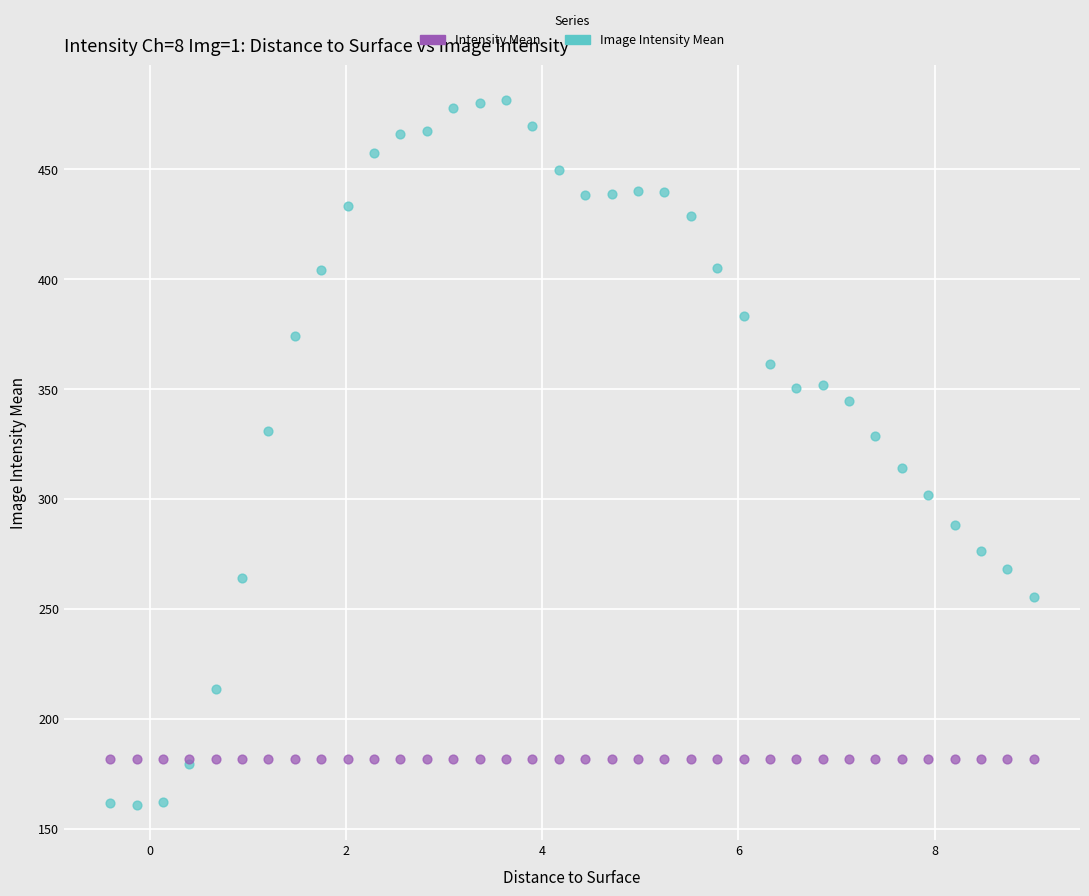

Which series contains the highest Y value?

Image Intensity Mean